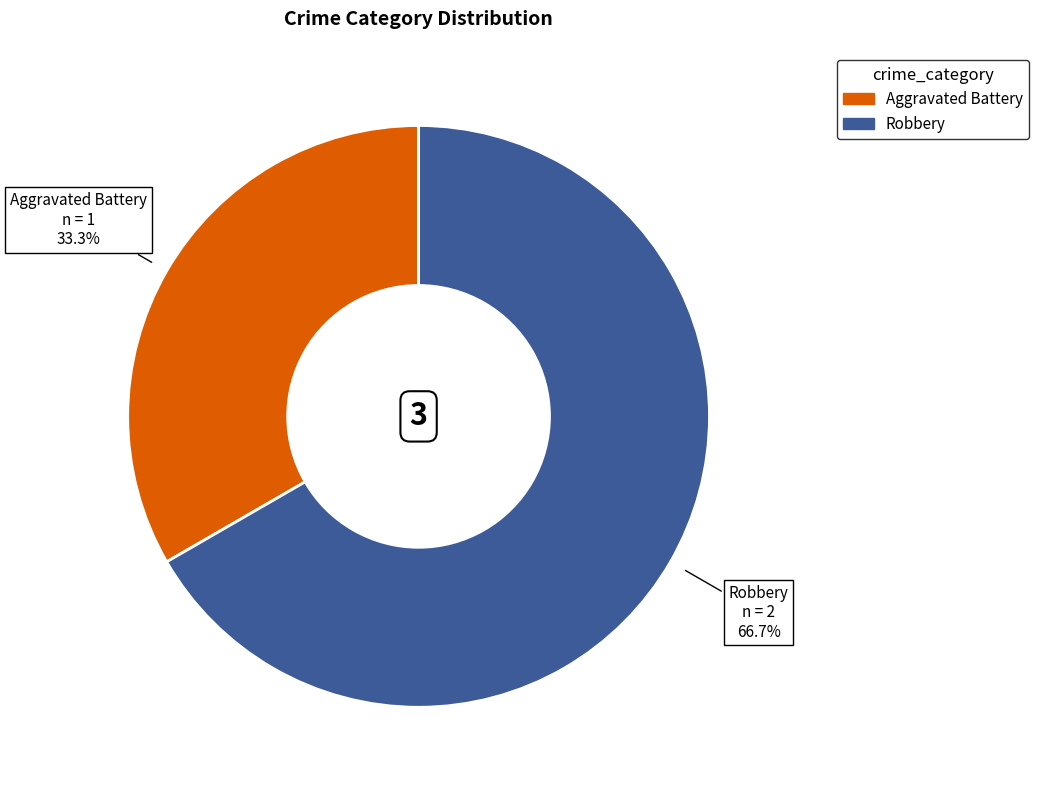

Which slice is the smallest?

Aggravated Battery